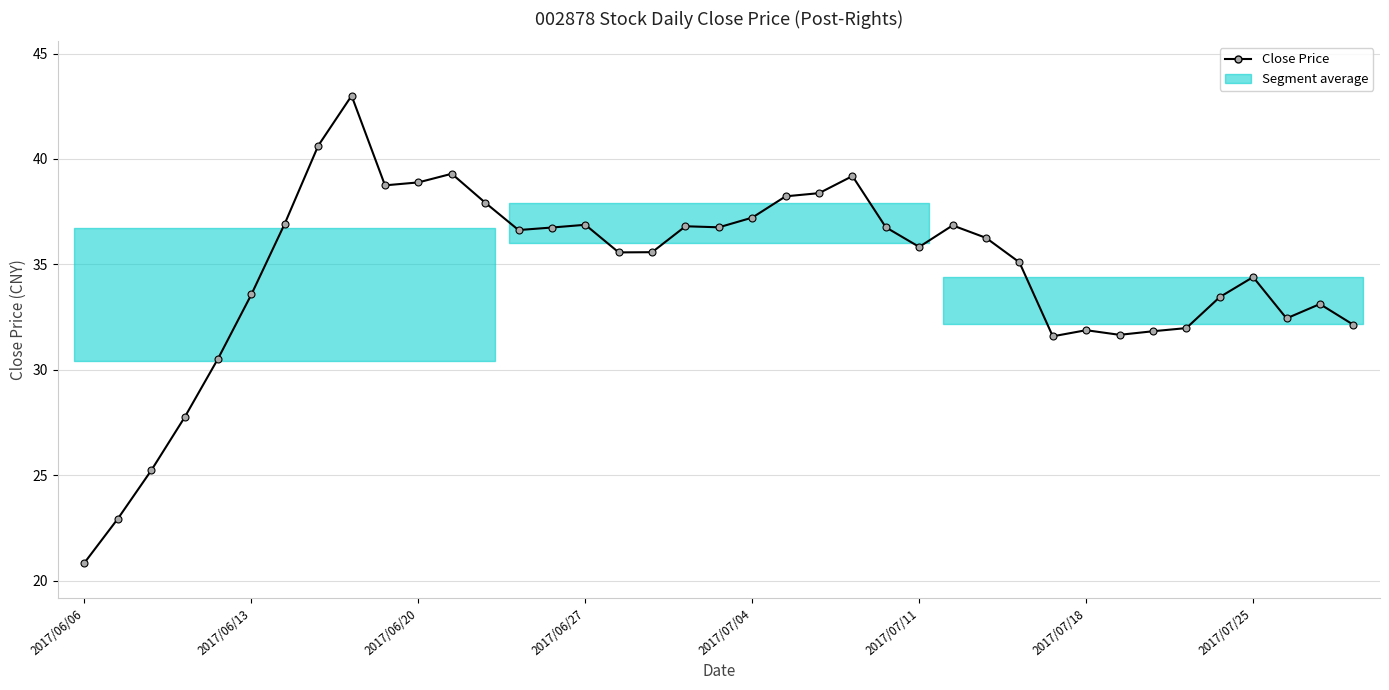

How many points are lower than both their immediate neighbors (excluding endpoints)?

8